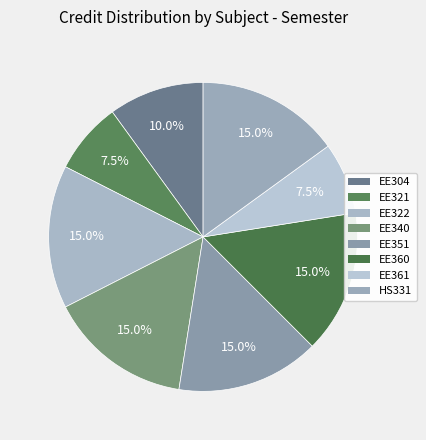

How many slices are in this pie chart?

8